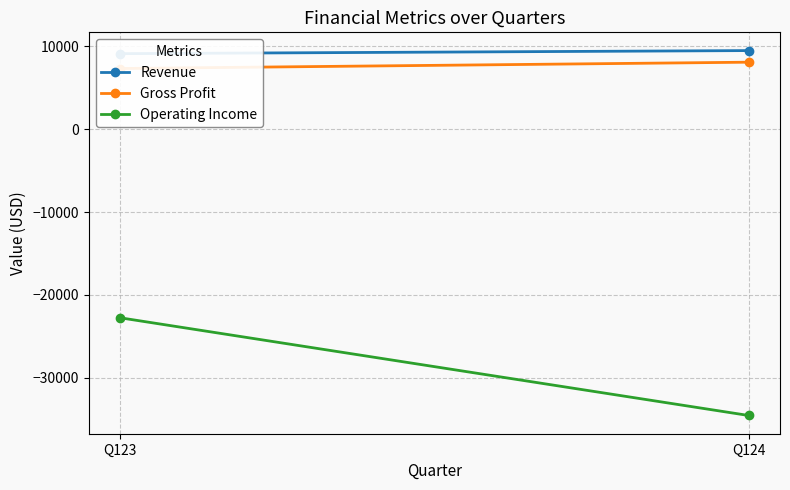

At how many categories does at least one series exceed -24095?

2